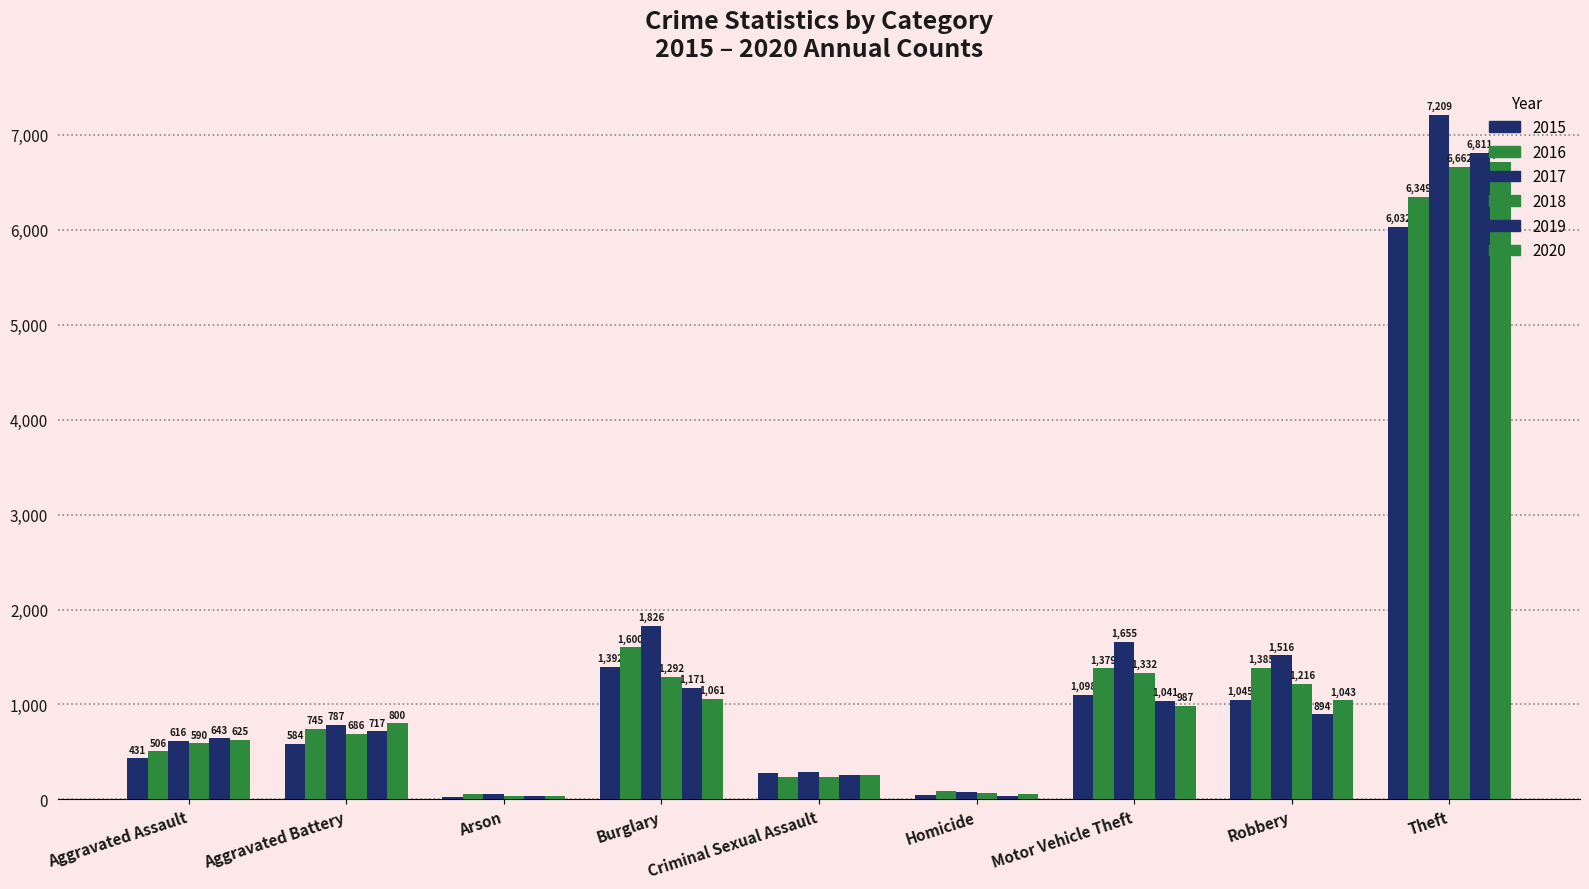

Does the chart contain stacked bars?

No